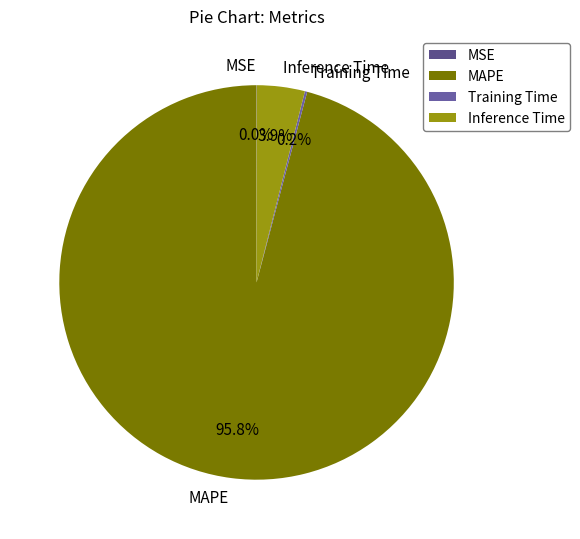

What is the largest slice in the pie chart?

MAPE